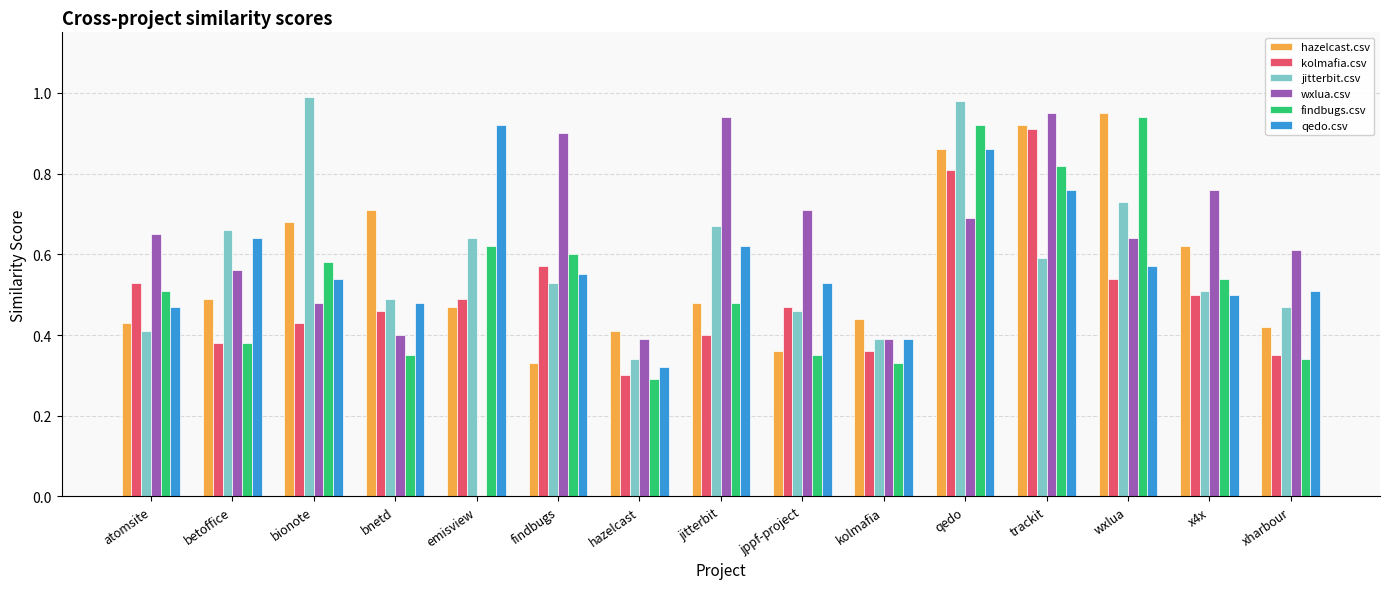

Are the bars grouped side by side (vs. stacked)?

Yes